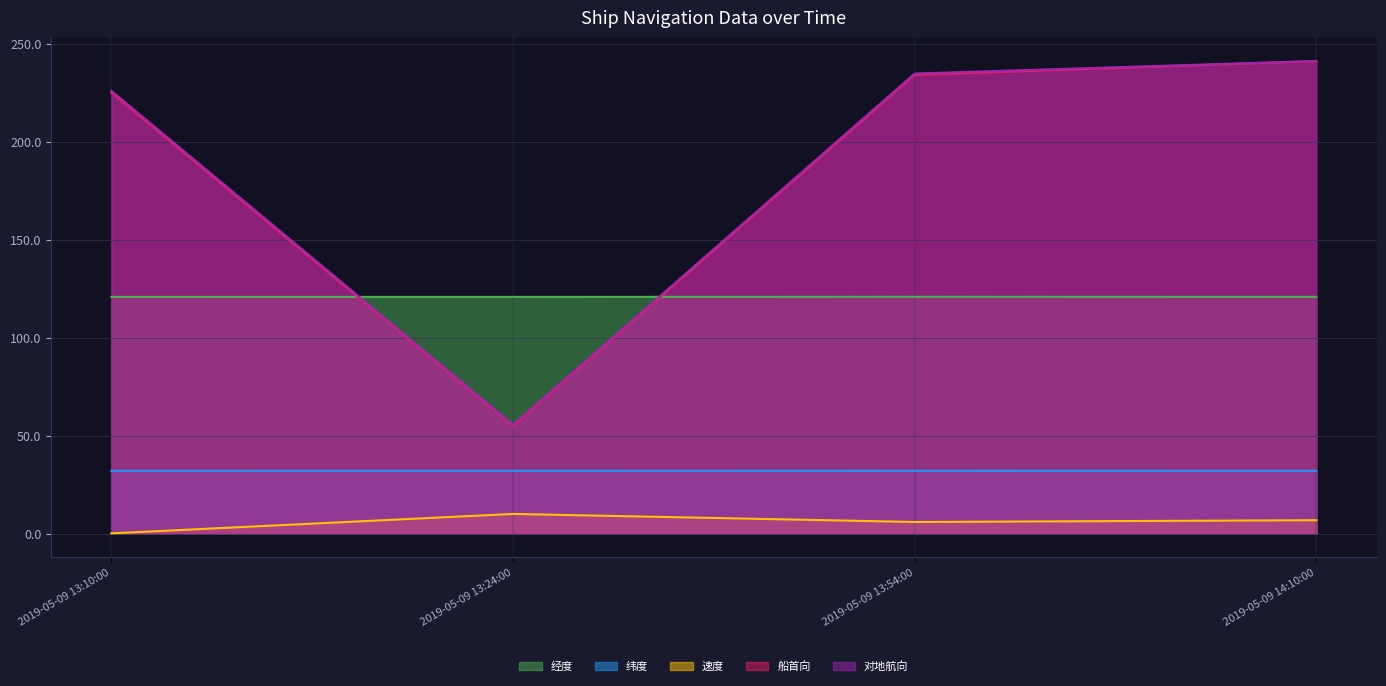

How many interior local valleys does the 速度 series have?

1